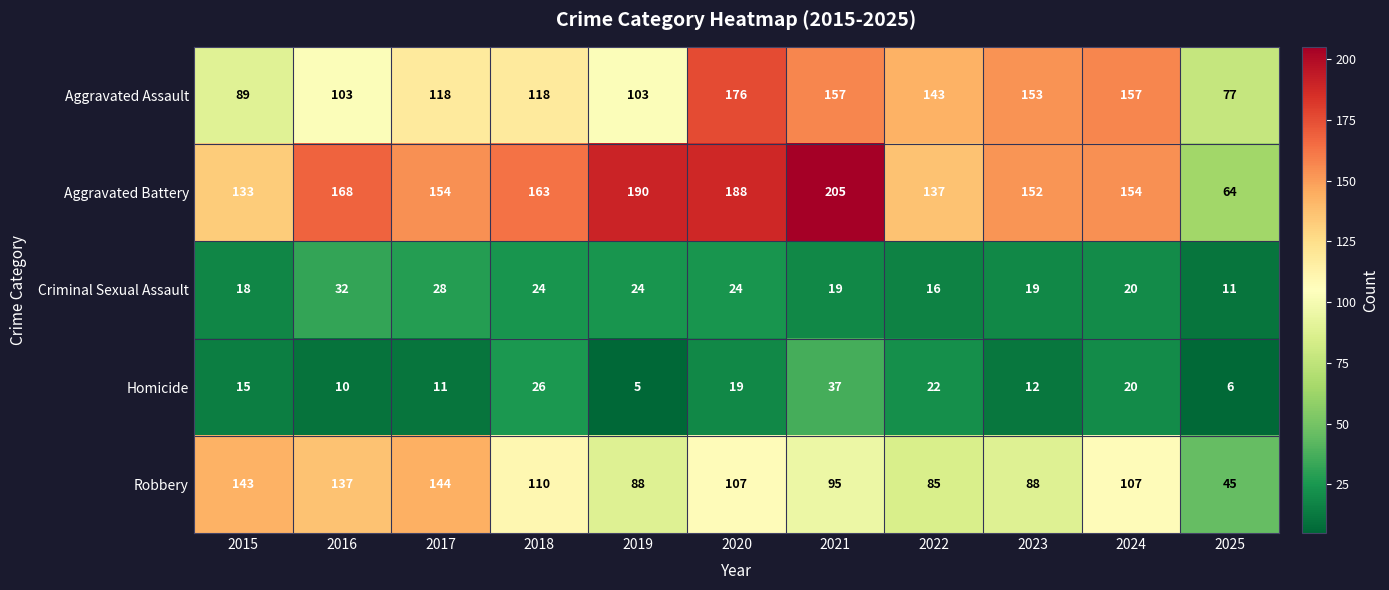

True or false: Aggravated Battery has a value of 64 at 2025.

True